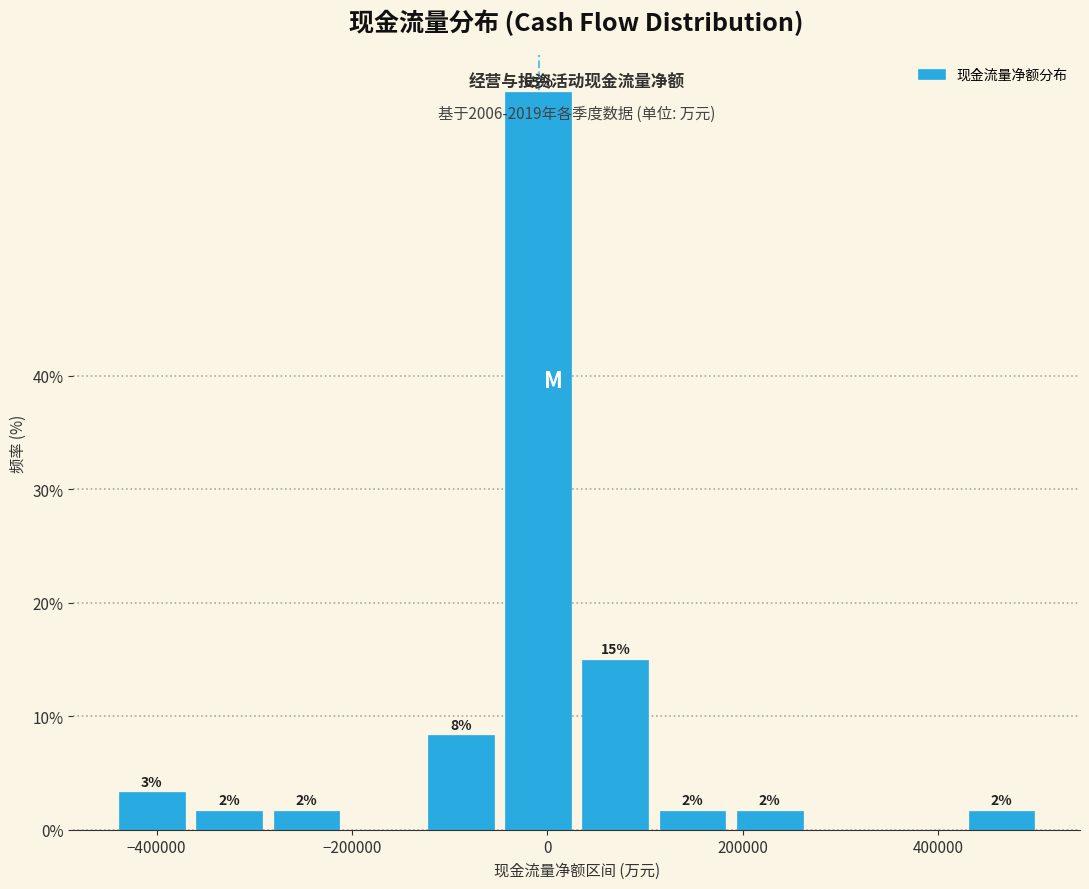

Read against the x-axis, roughly where is the centre of the tallest bar?

0